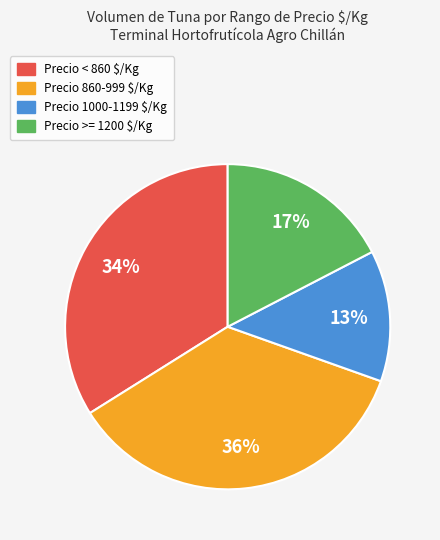

To the nearest percent, what is the average slice percentage?

25%